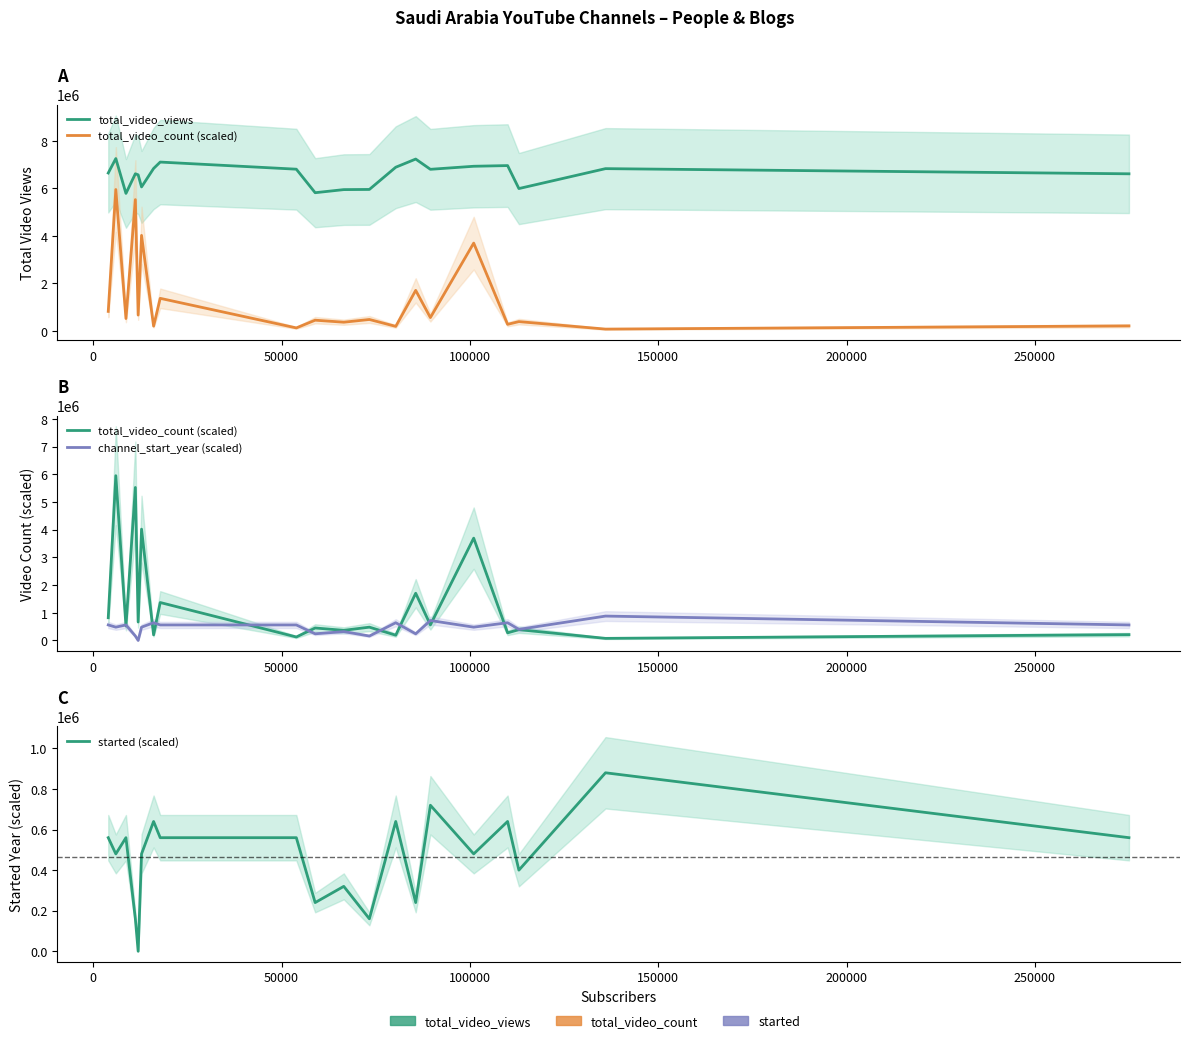

True or false: total_video_views and started (scaled) cross at least once.

False